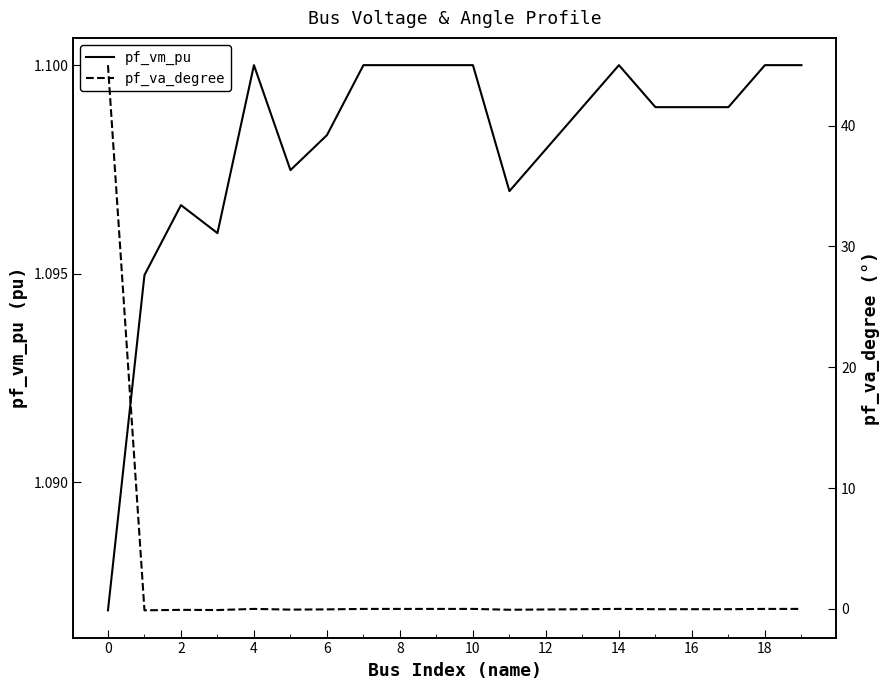

Is it true that pf_va_degree equals -0.0 at 15?

True